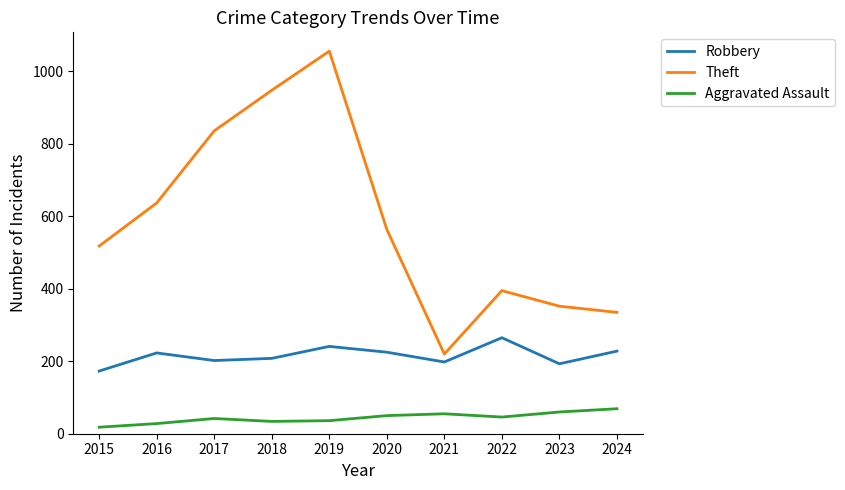

At which label is Theft closest to 638?

2016